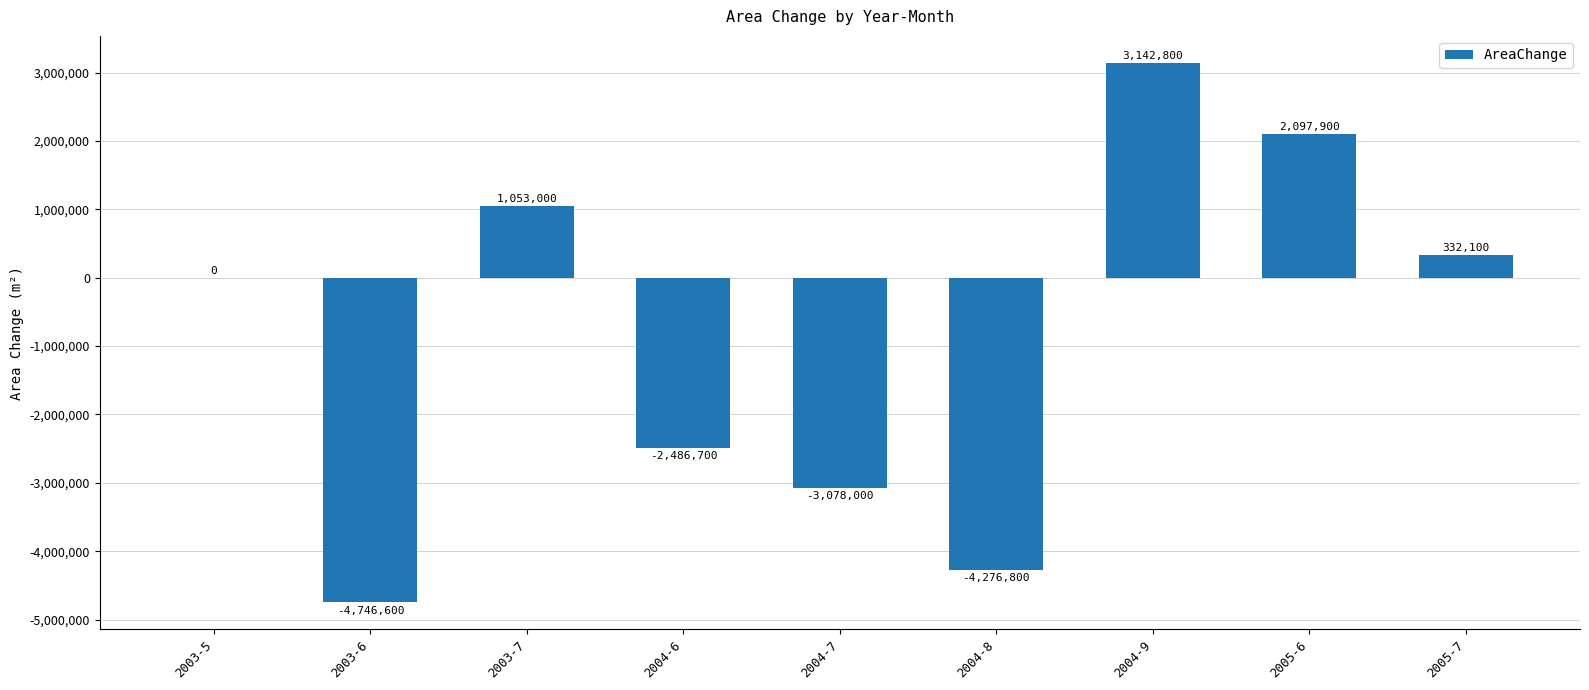

What is the average value?

-884700